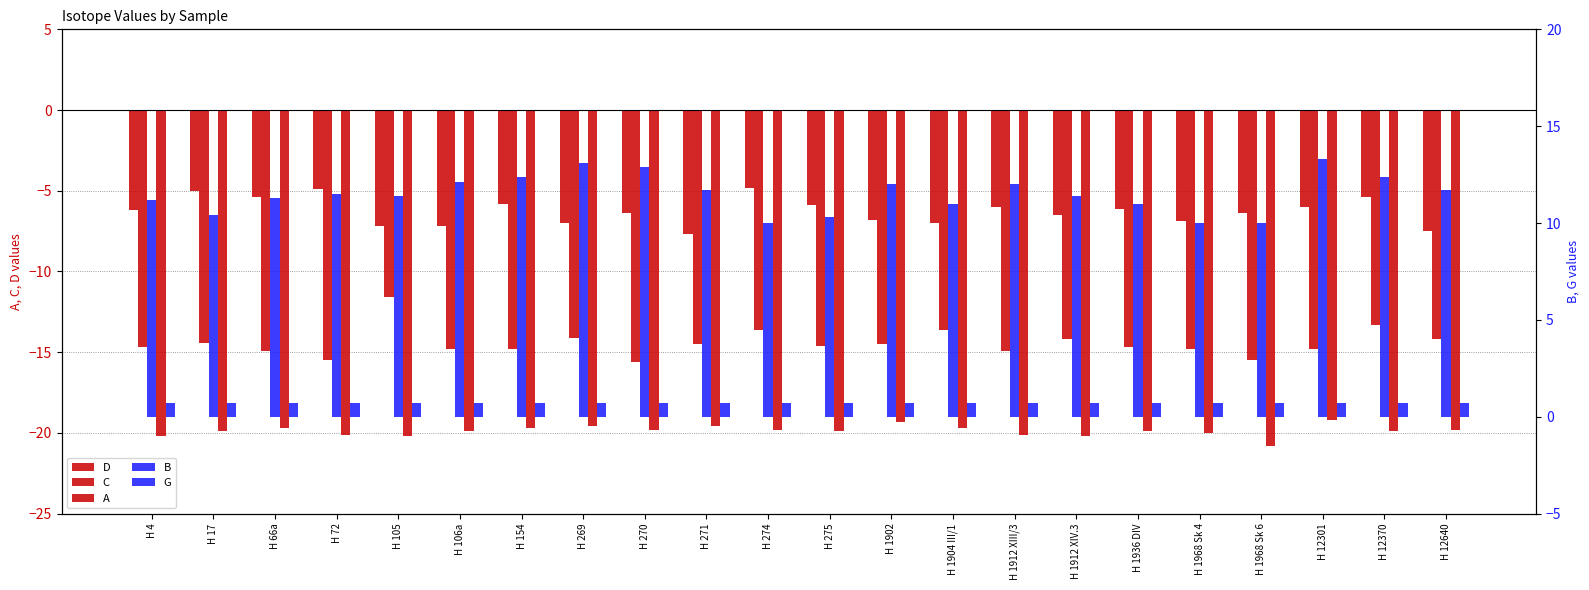

What is the value of the A bar at the 2nd from the left?

-19.9